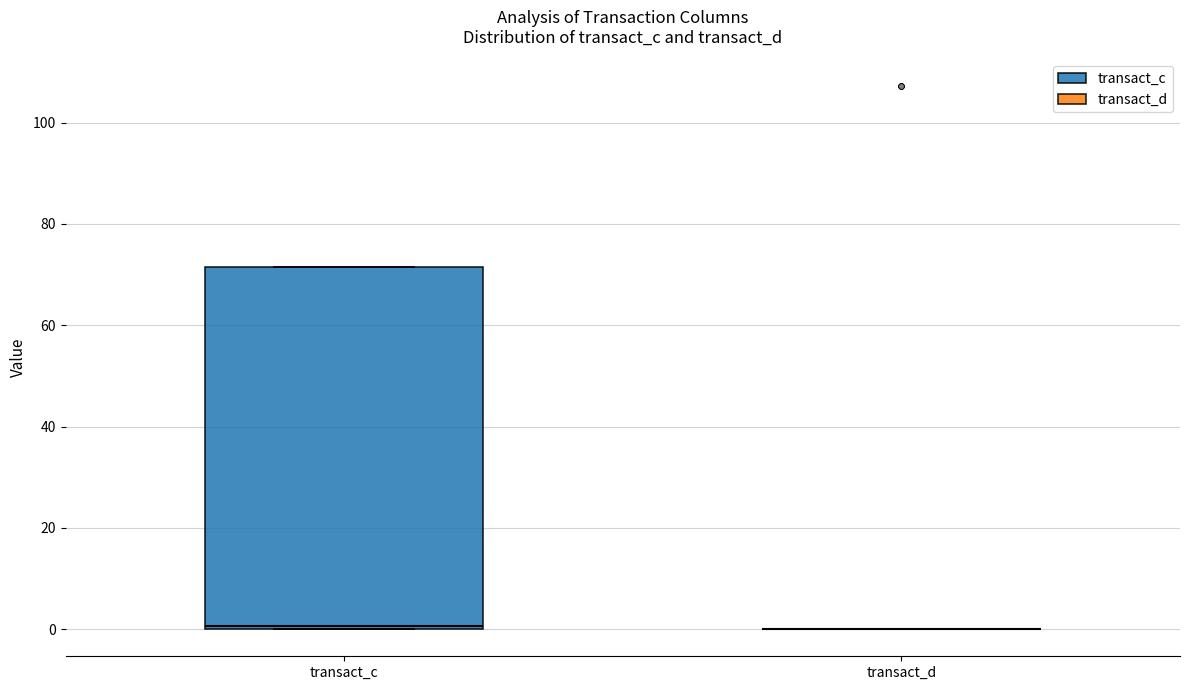

Where is the upper edge of the box for transact_c on the y-axis? The values are not printed on the chart, so give them approximately, as read against the axis.

72